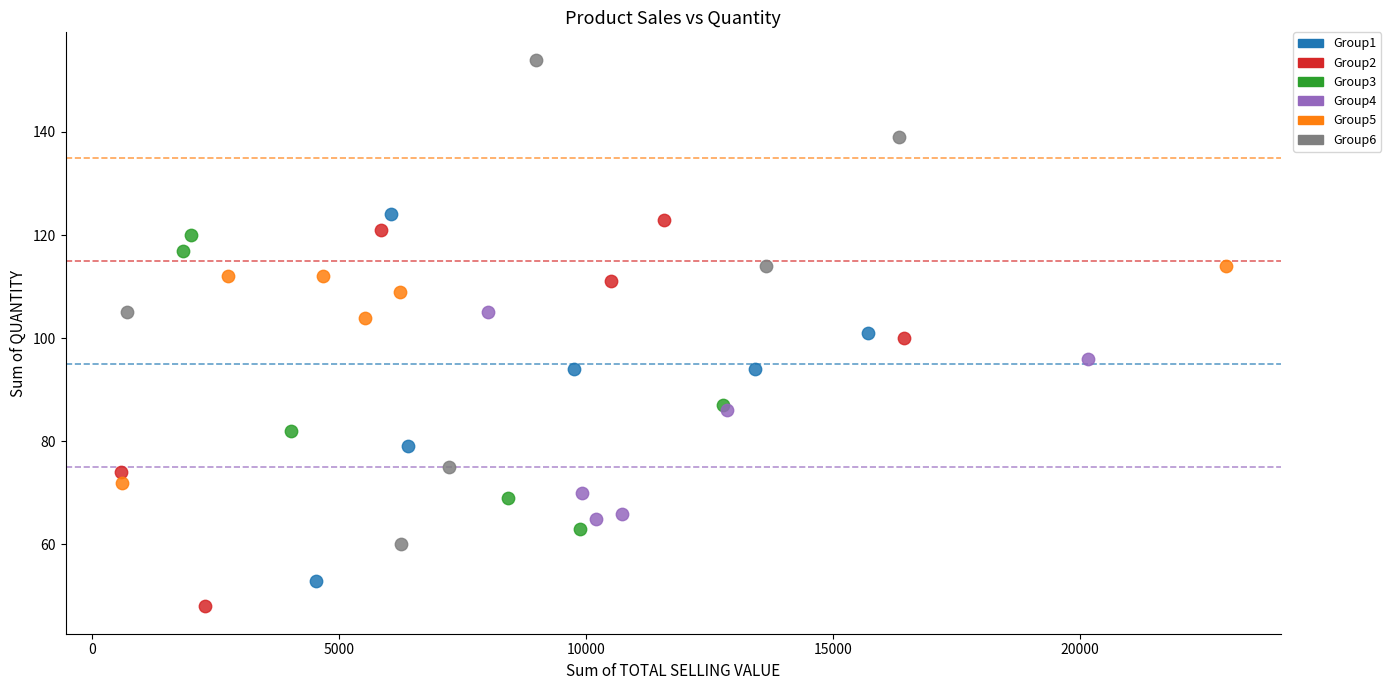

What are all the series names shown in the legend?

Group1, Group2, Group3, Group4, Group5, Group6